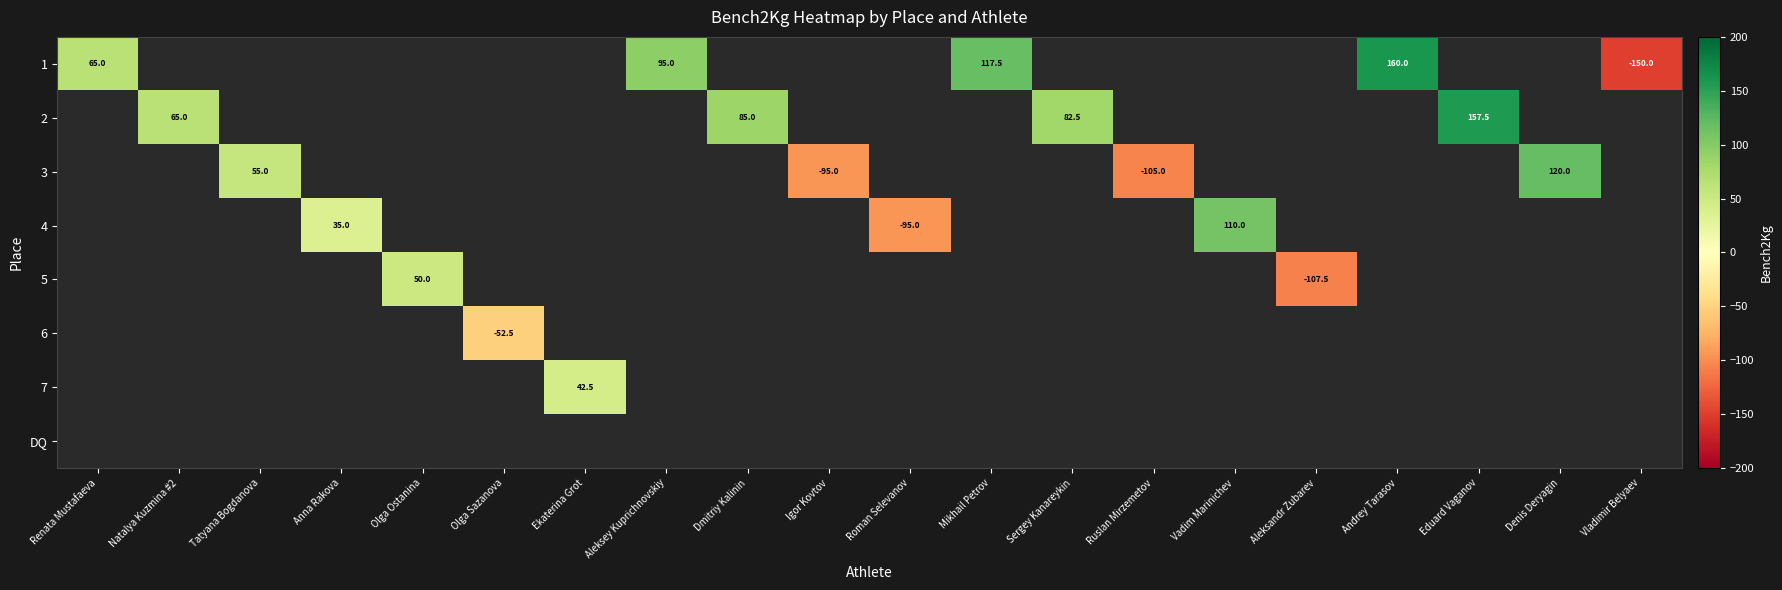

How many categories are shown in the chart?

20